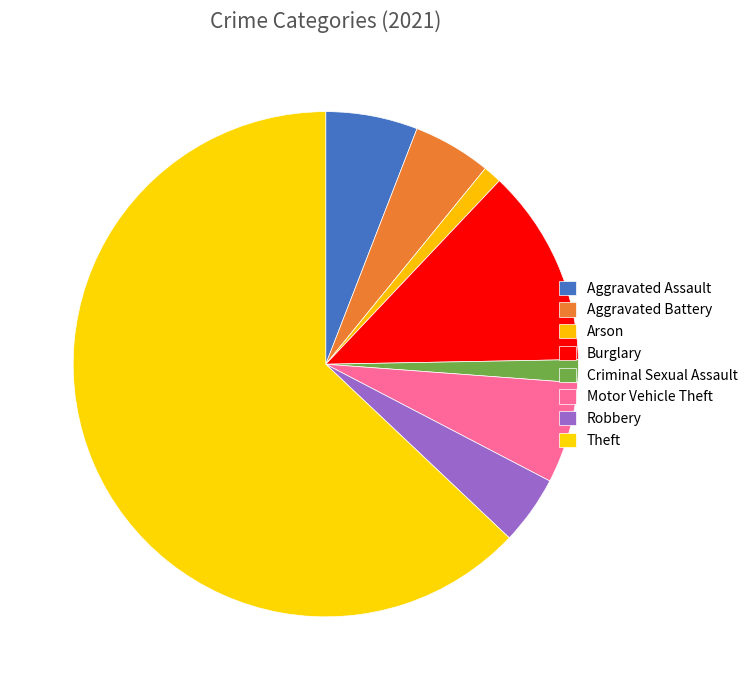

How many slices are in this pie chart?

8